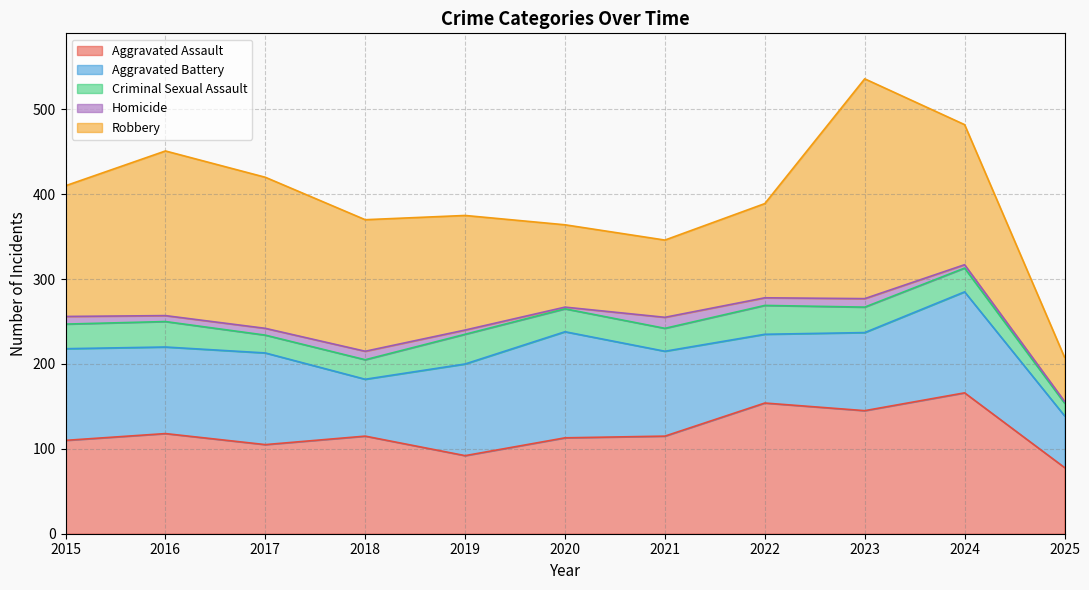

Between 2019 and 2020, which is larger?

2020